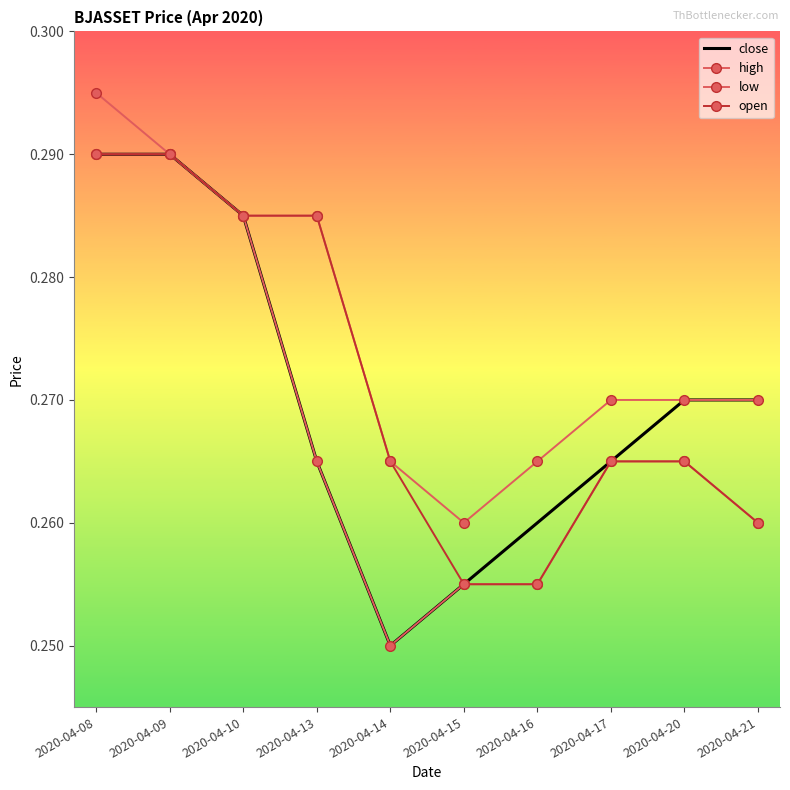

Which series has the largest total across all categories?

high